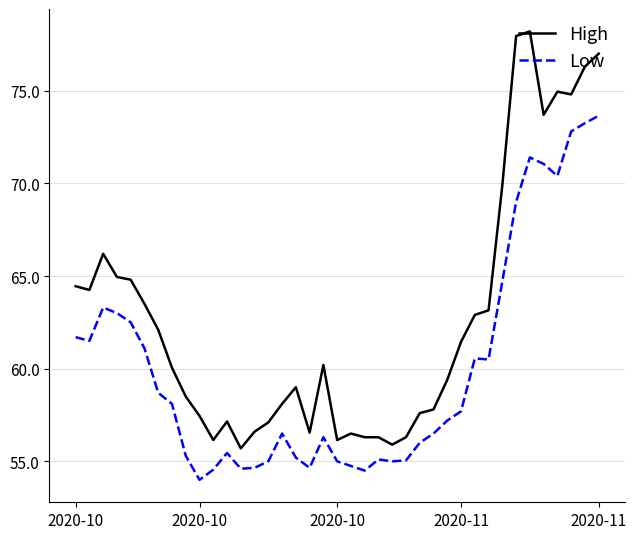

What is the minimum value for High?

55.7